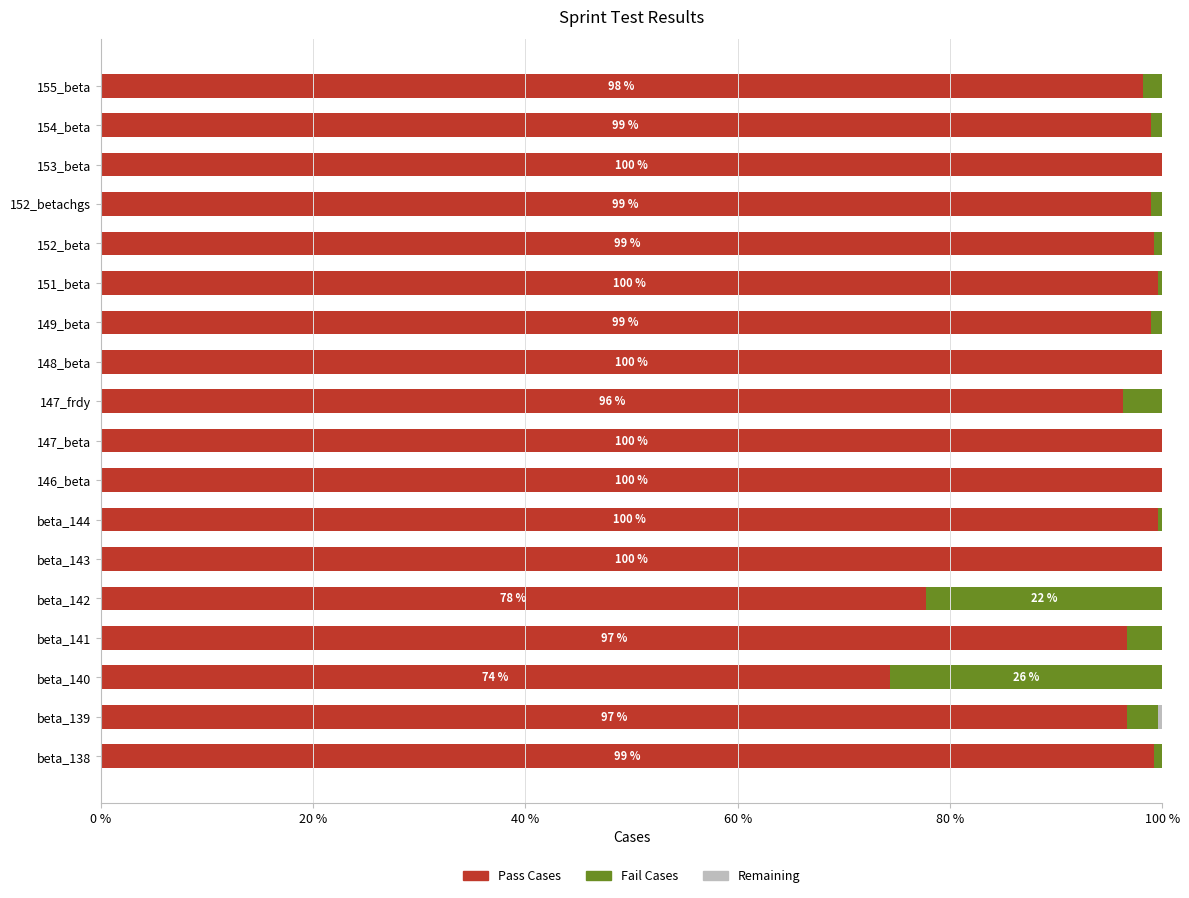

What is the total value across all series at 147_beta?

100.0